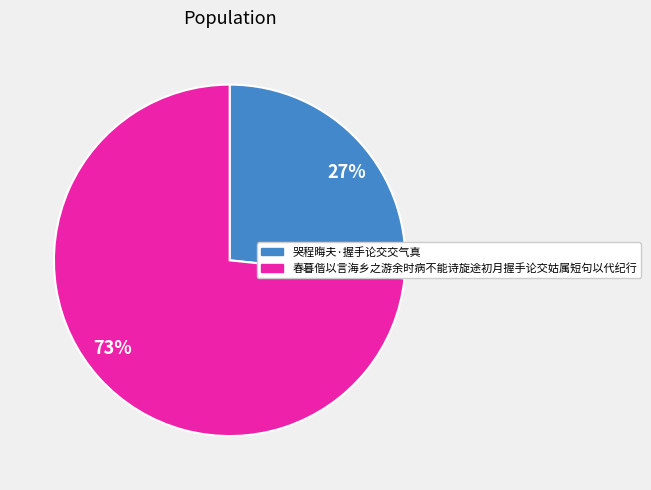

Which category has the biggest portion of the pie?

春暮偕以言海乡之游余时病不能诗旋途初月握手论交姑属短句以代纪行